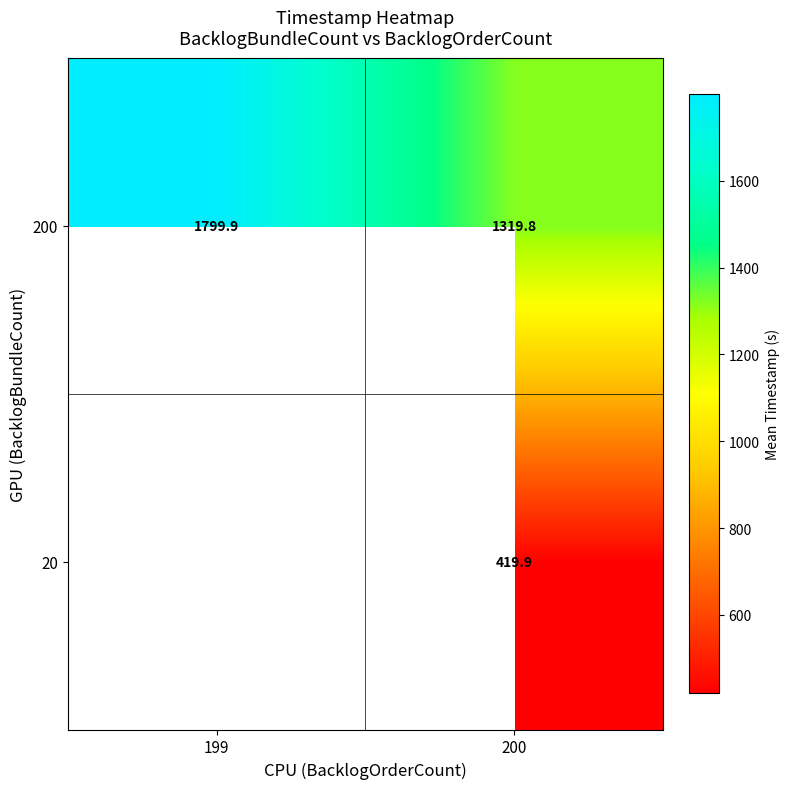

At which category is the sum across all series the highest?

200